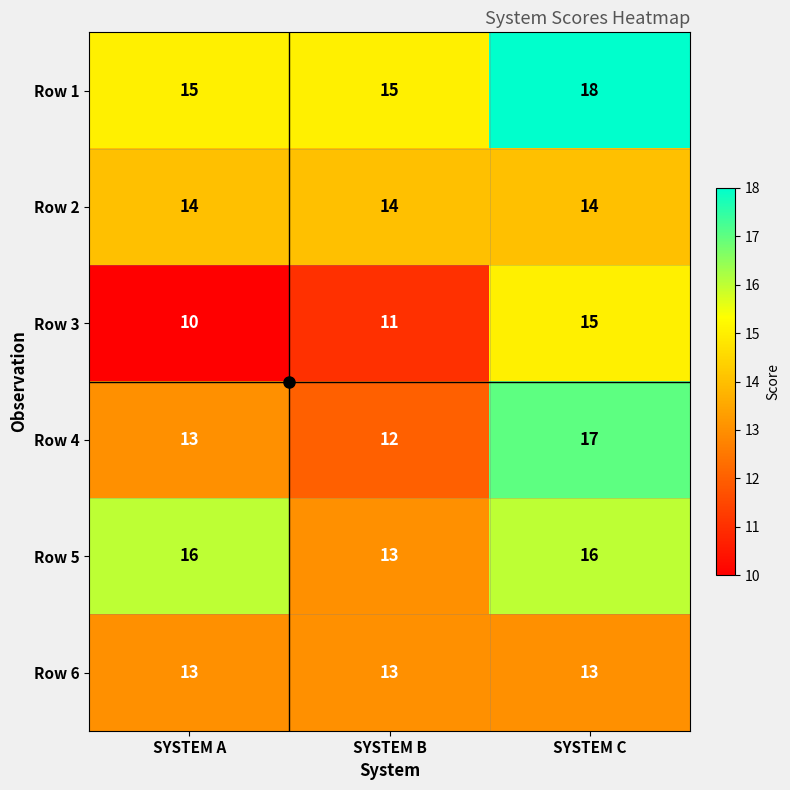

What is the spread (max minus min) of values at SYSTEM C?

5